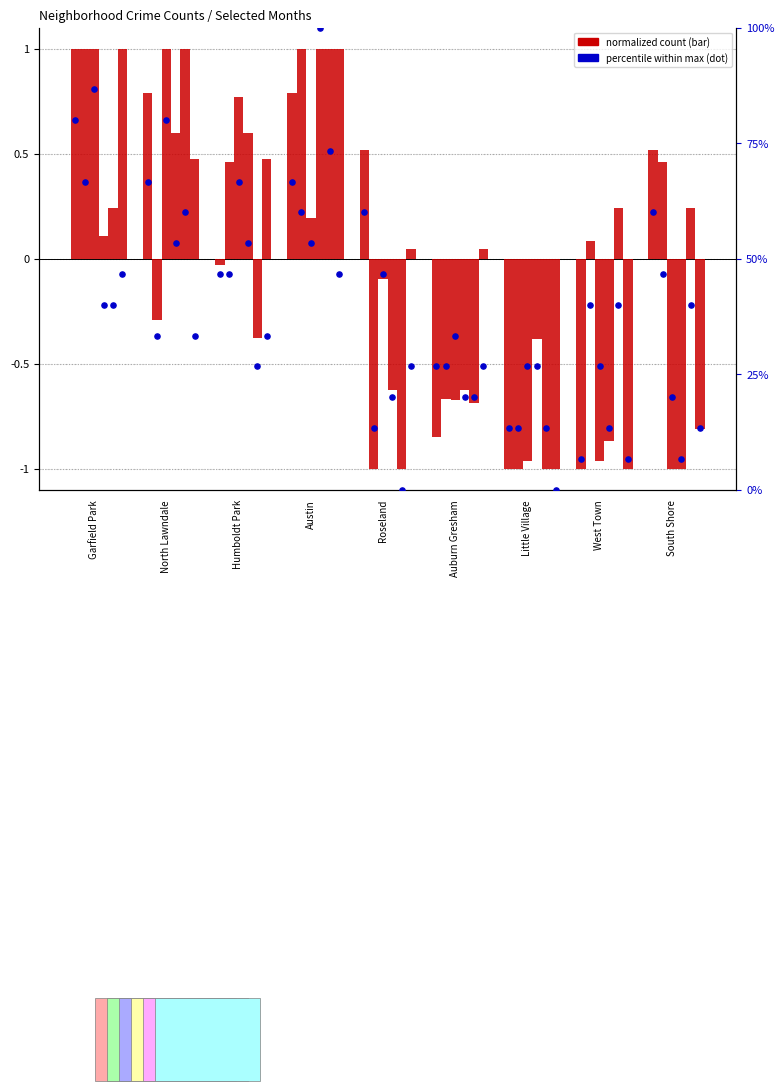

At how many categories does at least one series exceed 0?

8